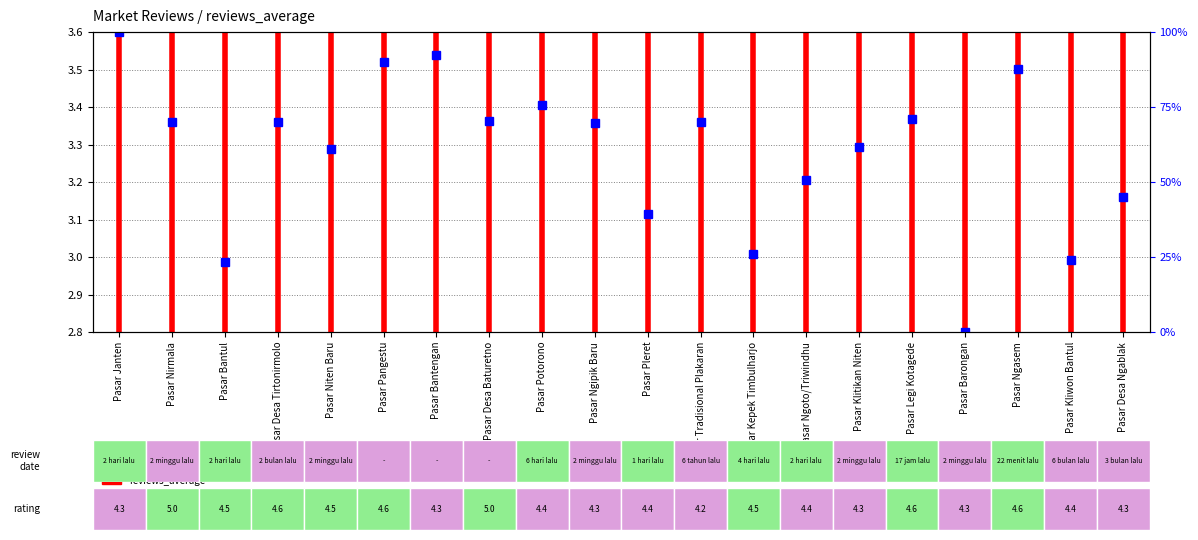

Is this an area chart (filled region under the line)?

No